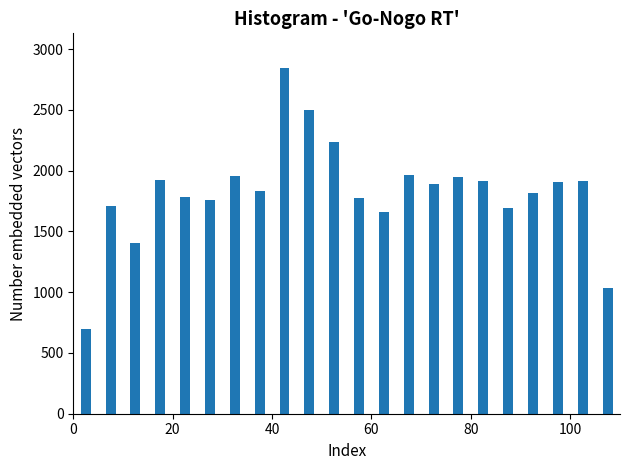

Around what value on the x-axis is the tallest bar? Give the approximate position of its centre, as read against the axis.

42